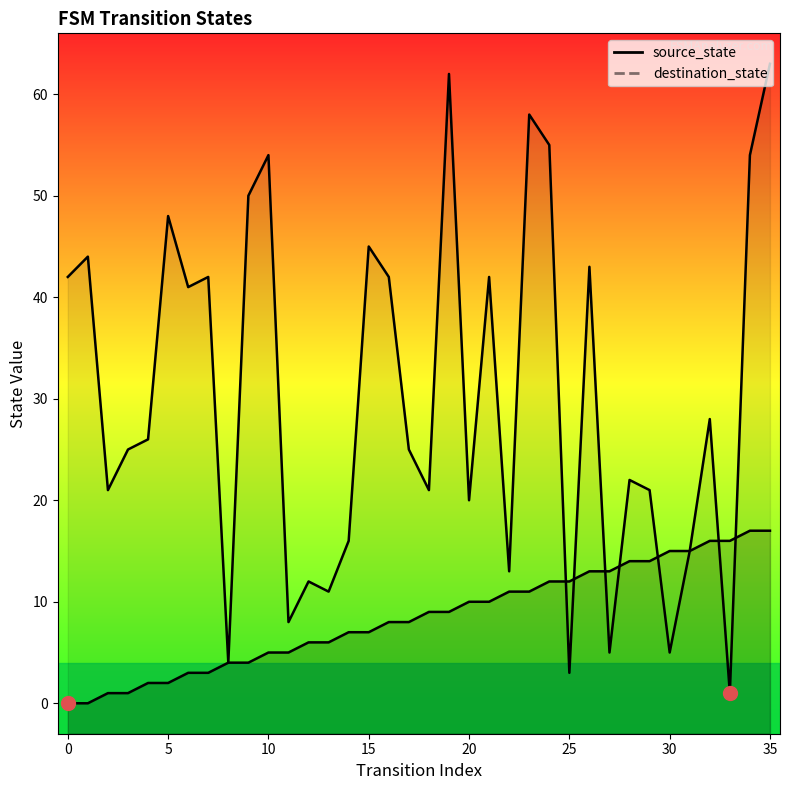

Which series has the widest spread of values?

destination_state